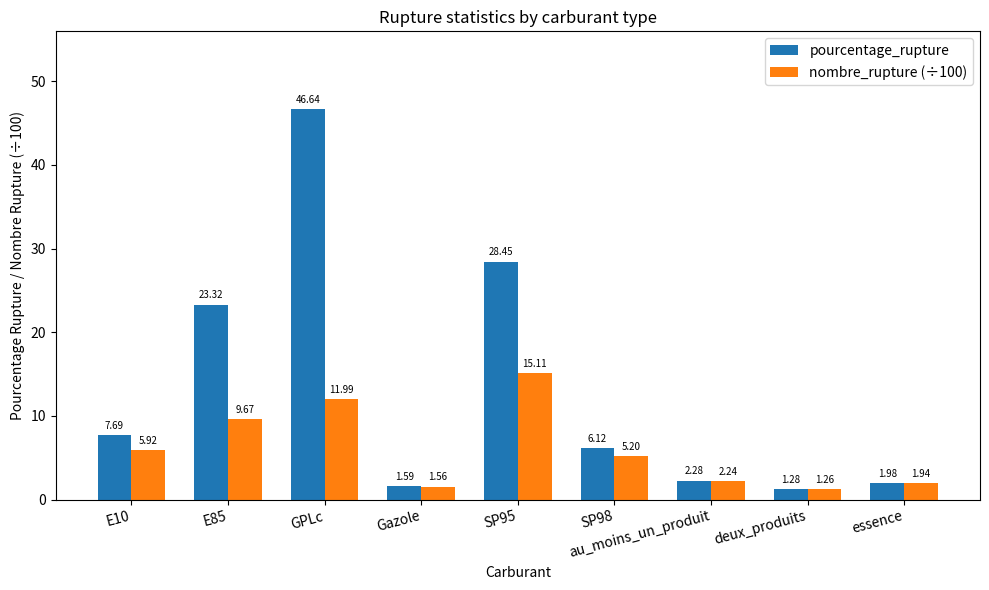

At which label does pourcentage_rupture first exceed 6?

E10